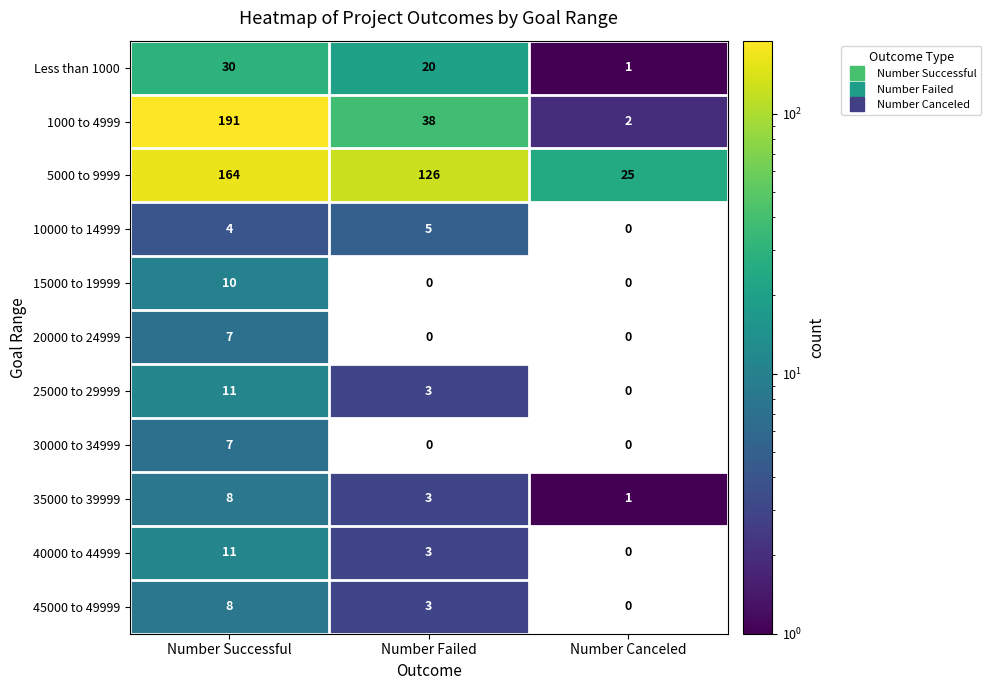

Which category has the highest value in the 15000 to 19999 series?

Number Successful